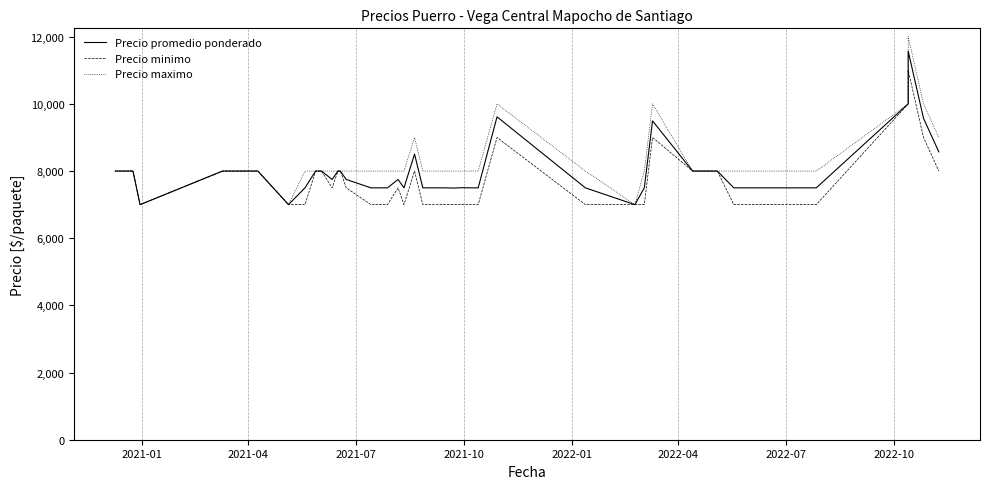

Which has a higher value, 2022-10 or 2021-01?

2022-10